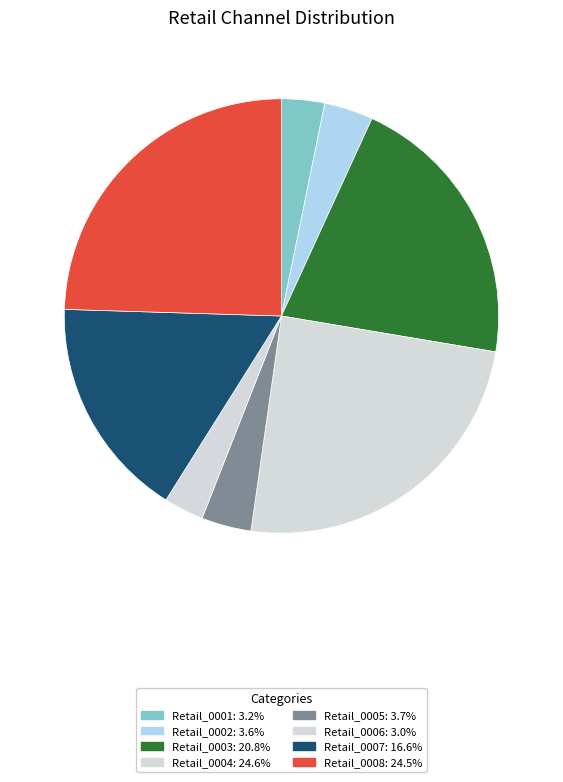

True or false: Retail_0002 accounts for 18% of the total.

False